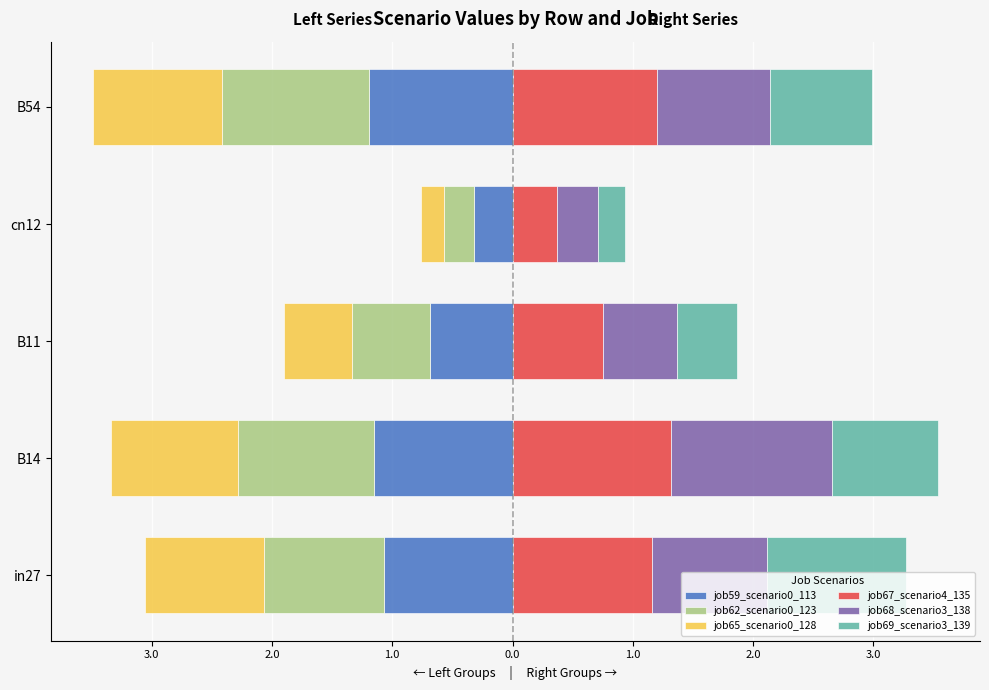

What are all the series names shown in the legend?

job59_scenario0_113, job62_scenario0_123, job65_scenario0_128, job67_scenario4_135, job68_scenario3_138, job69_scenario3_139